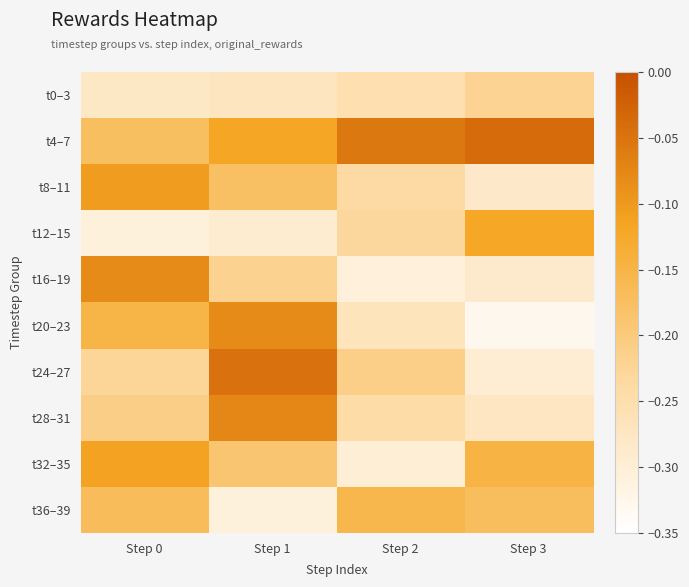

Reading left to right, extract all data points from this chart.

t0–3: Step 0=-0.3	Step 1=-0.3	Step 2=-0.3	Step 3=-0.2
t4–7: Step 0=-0.2	Step 1=-0.1	Step 2=-0.1	Step 3=-0.0
t8–11: Step 0=-0.1	Step 1=-0.2	Step 2=-0.2	Step 3=-0.3
t12–15: Step 0=-0.3	Step 1=-0.3	Step 2=-0.2	Step 3=-0.1
t16–19: Step 0=-0.1	Step 1=-0.2	Step 2=-0.3	Step 3=-0.3
t20–23: Step 0=-0.2	Step 1=-0.1	Step 2=-0.3	Step 3=-0.3
t24–27: Step 0=-0.2	Step 1=-0.0	Step 2=-0.2	Step 3=-0.3
t28–31: Step 0=-0.2	Step 1=-0.1	Step 2=-0.2	Step 3=-0.3
t32–35: Step 0=-0.1	Step 1=-0.2	Step 2=-0.3	Step 3=-0.1
t36–39: Step 0=-0.2	Step 1=-0.3	Step 2=-0.2	Step 3=-0.2